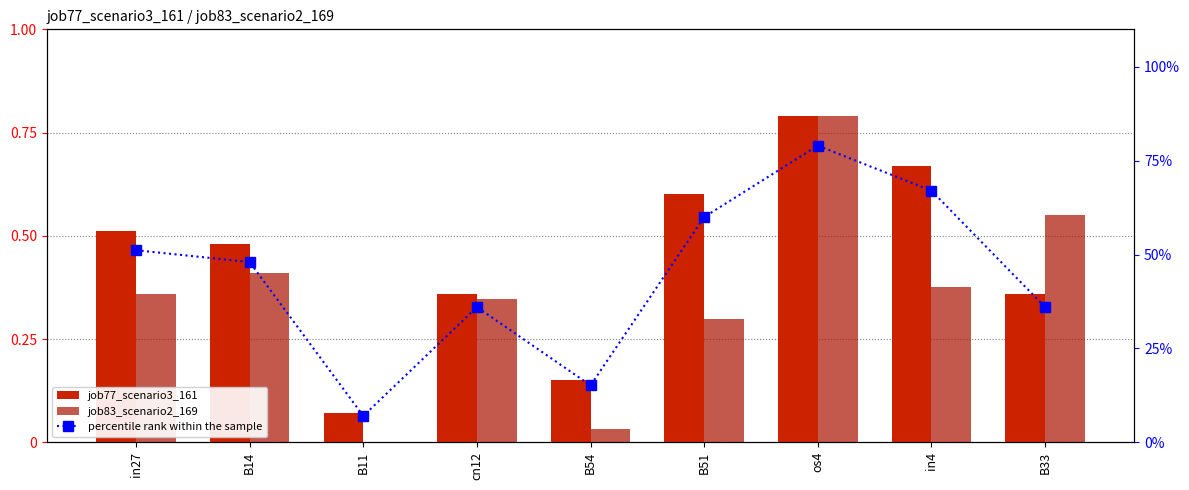

The value of job77_scenario3_161 at B14 is 0.5. True or false?

True